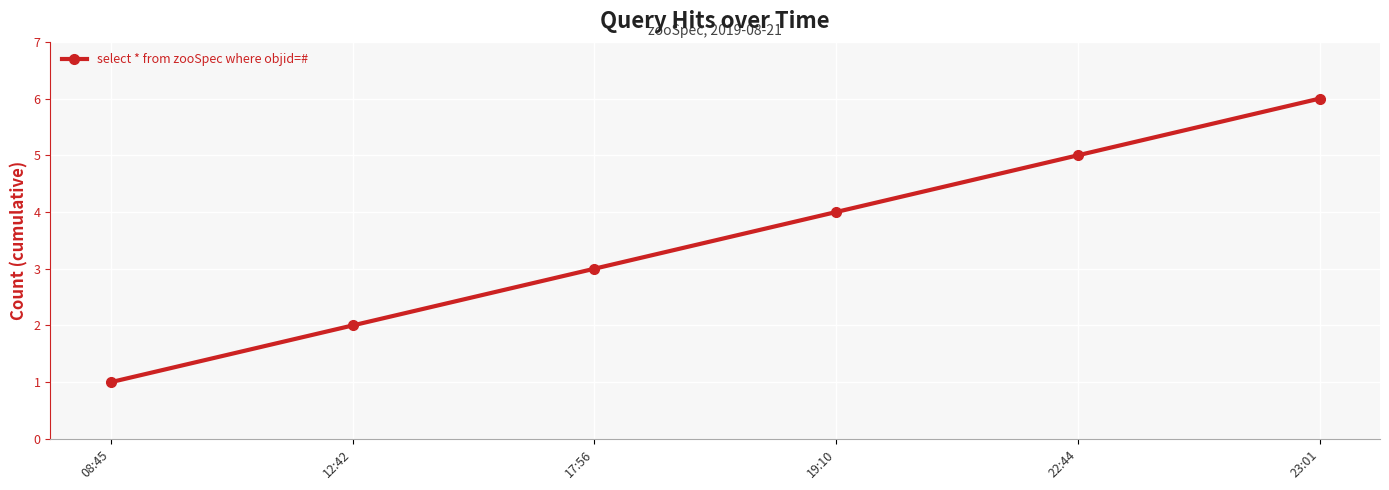

What is the average value?

4